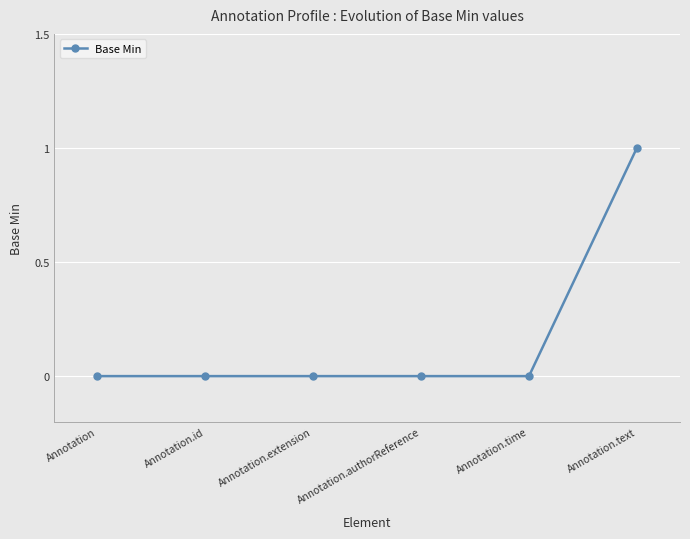

What is the label of the 6th point from the left?

Annotation.text